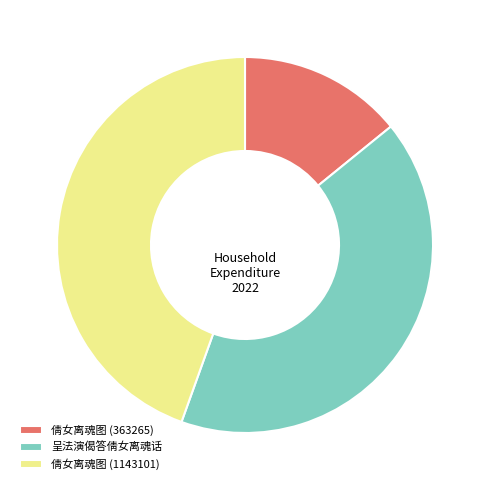

Do 倩女离魂图 (363265) and 呈法演偈答倩女离魂话 together represent more than half of the pie?

Yes